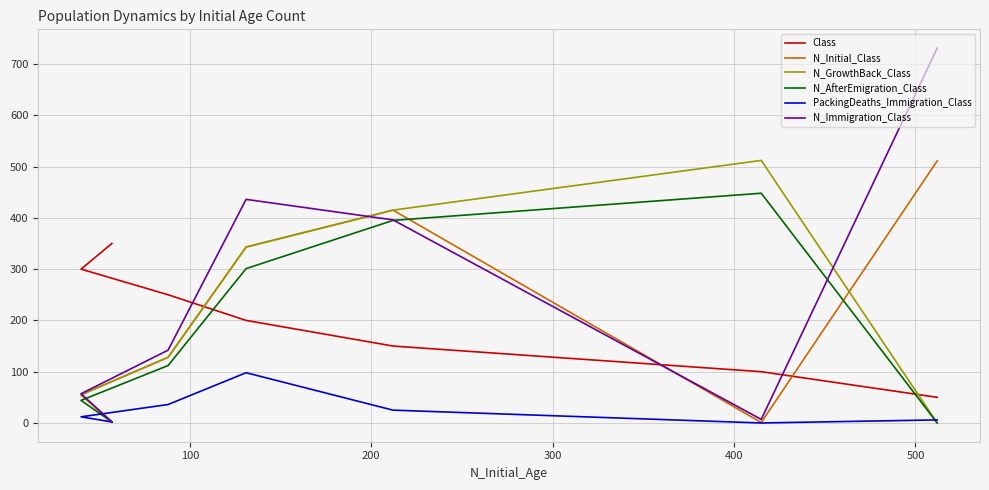

The value of PackingDeaths_Immigration_Class at 600 is 3. True or false?

False